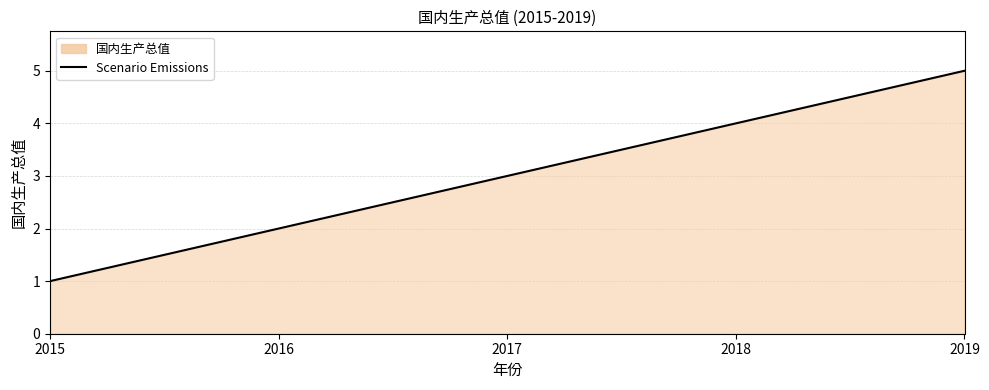

What is the change in value from 2016 to 2017?

+1